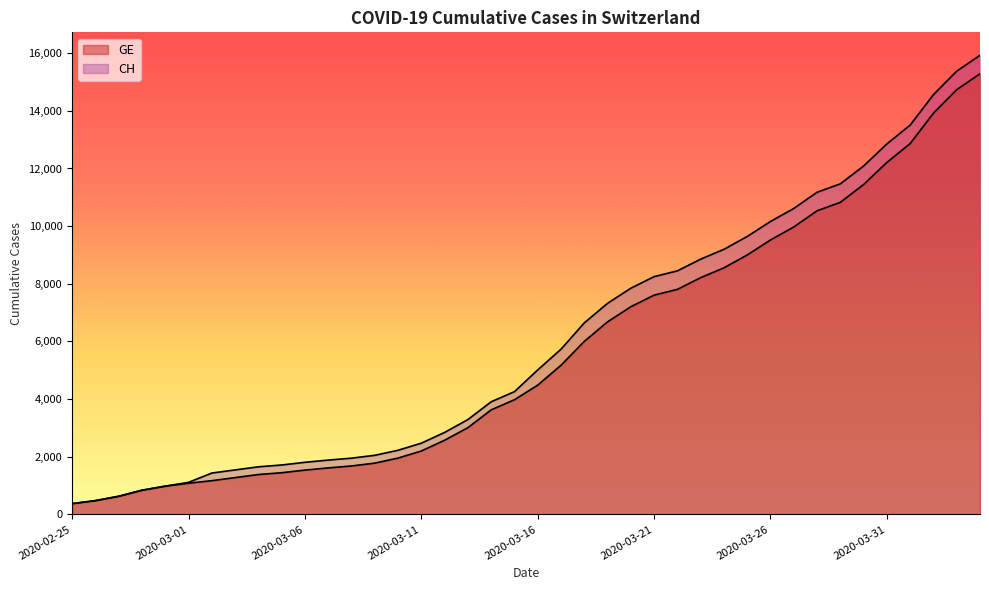

The GE series shows 9971 at 2020-03-27. True or false?

True